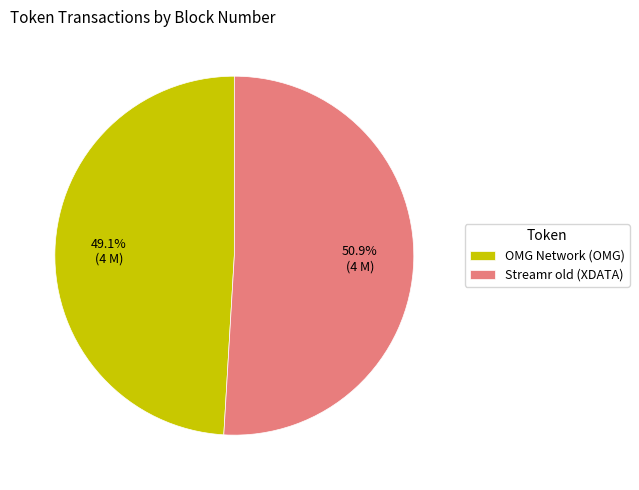

What is the smallest slice in the pie chart?

OMG Network (OMG)